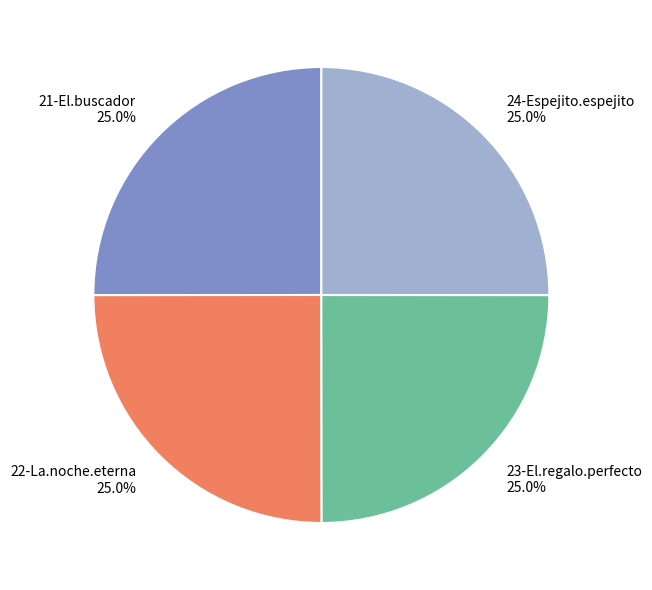

How many slices are in this pie chart?

4